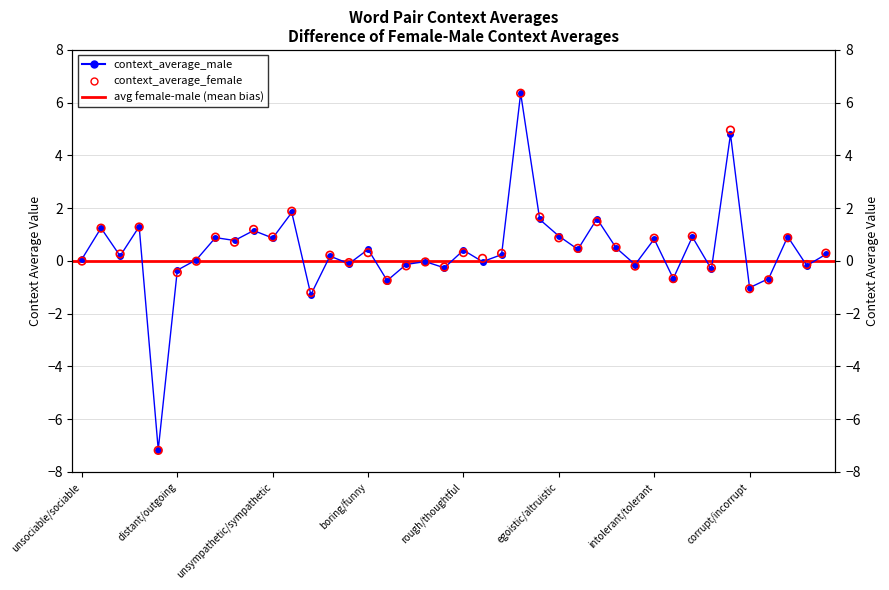

At which category is the sum across all series the highest?

insincere/sincere